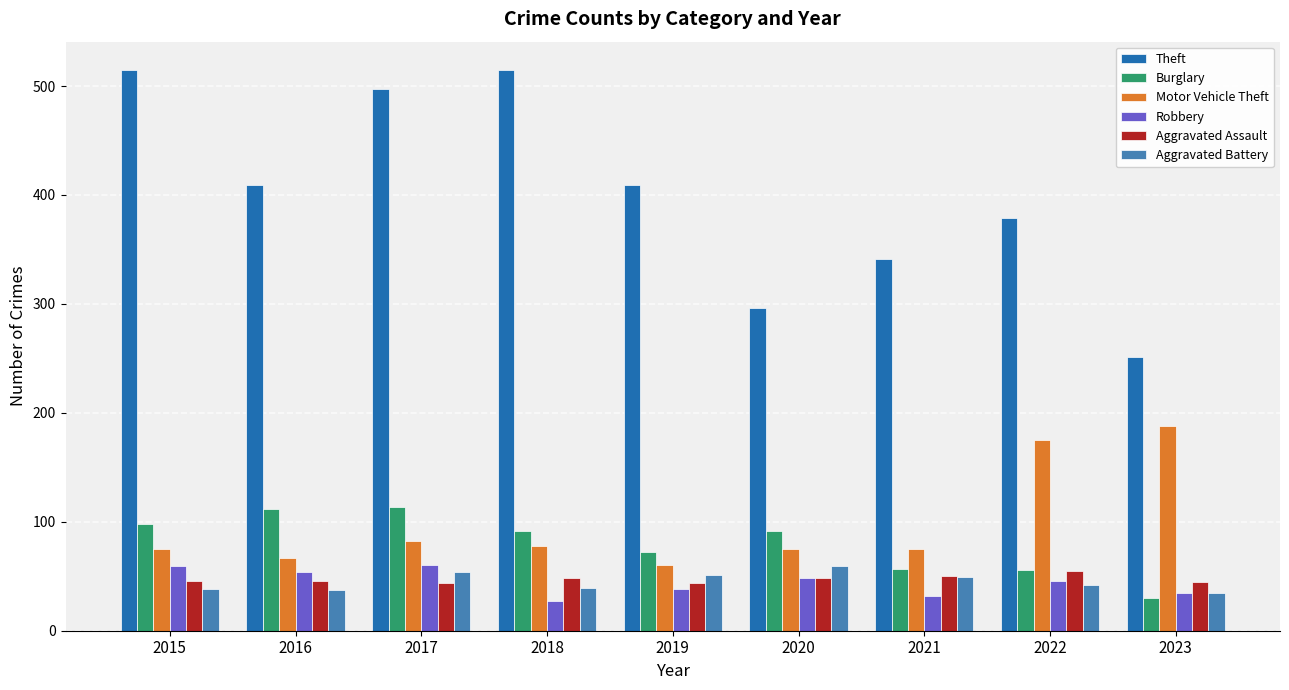

How many values in the Aggravated Battery series are below 42?

4